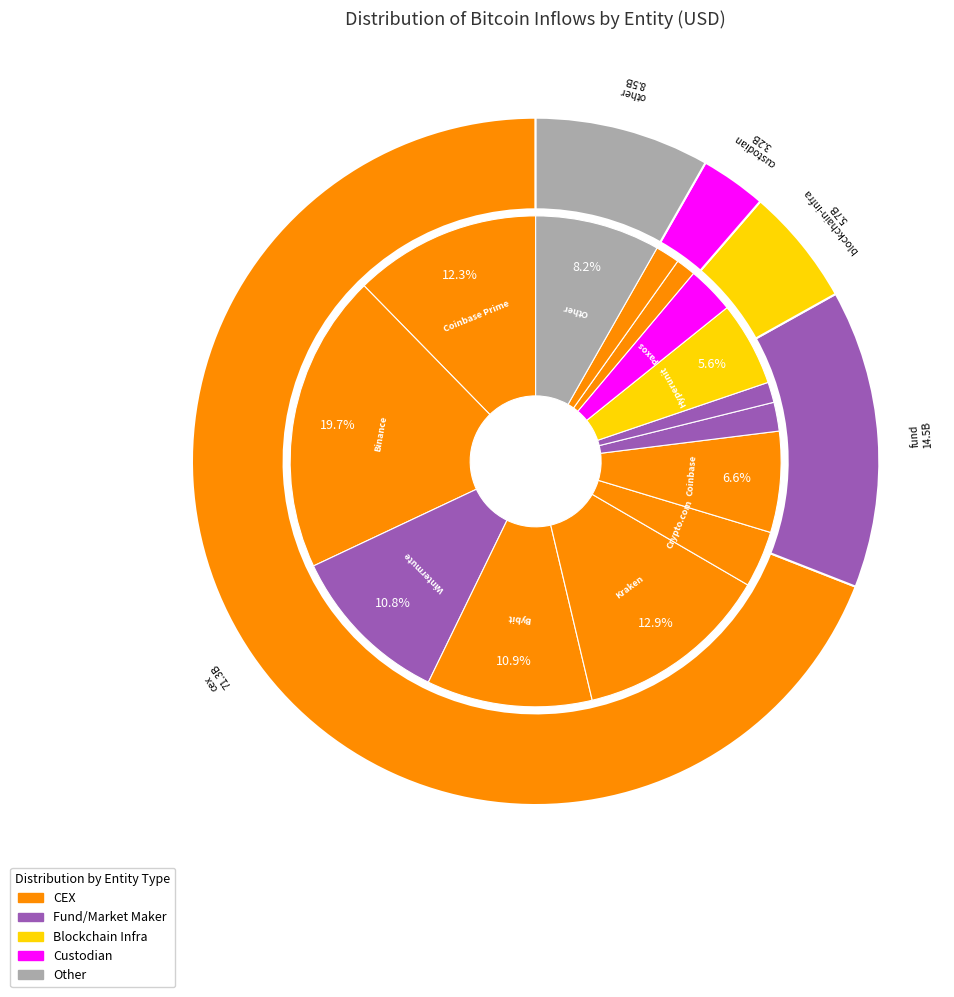

Which category has the biggest portion of the pie?

Binance